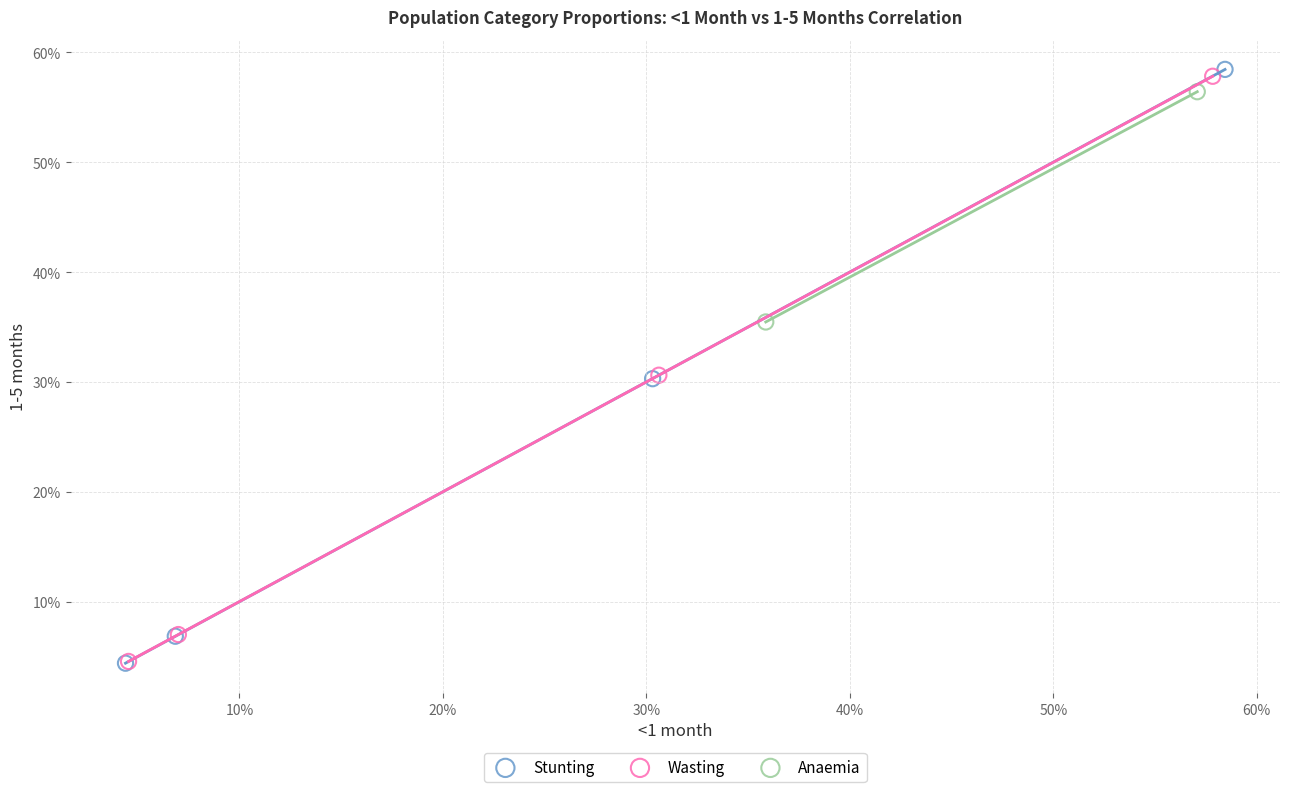

What are all the series names shown in the legend?

Stunting, Wasting, Anaemia